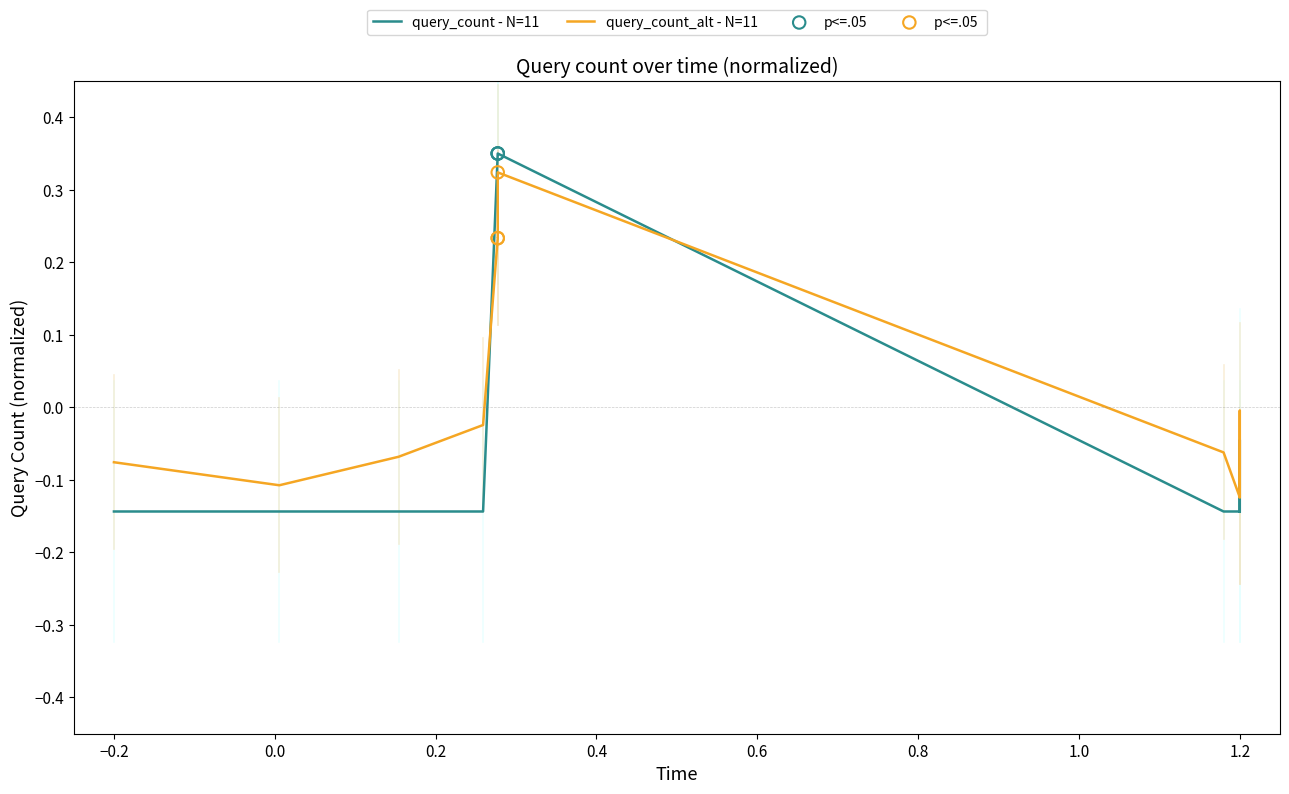

Which series has the widest spread of values?

query_count - N=11